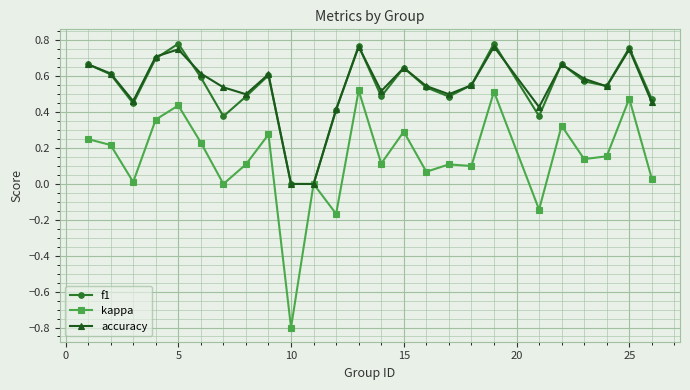

Which series has the largest range (max minus min)?

kappa